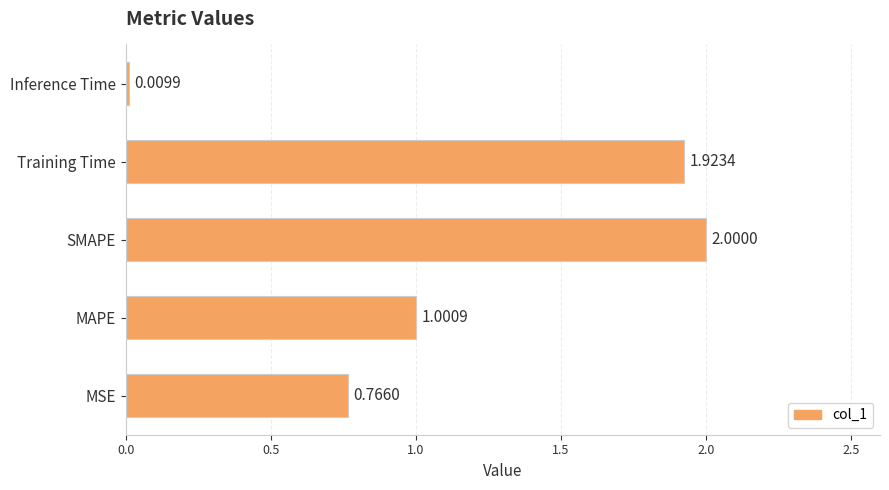

Which category has the lowest value across all series?

Inference Time